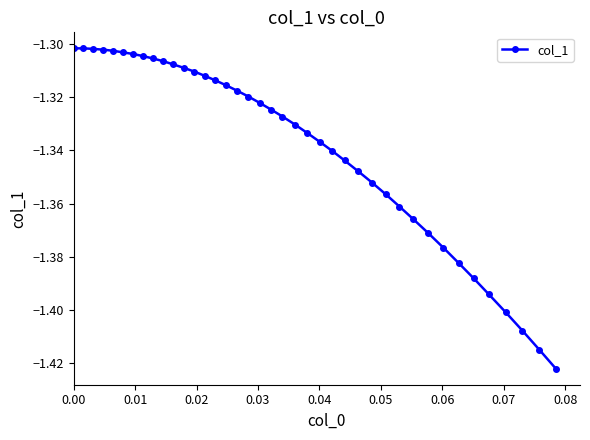

What is the sum of all values?

-53.5